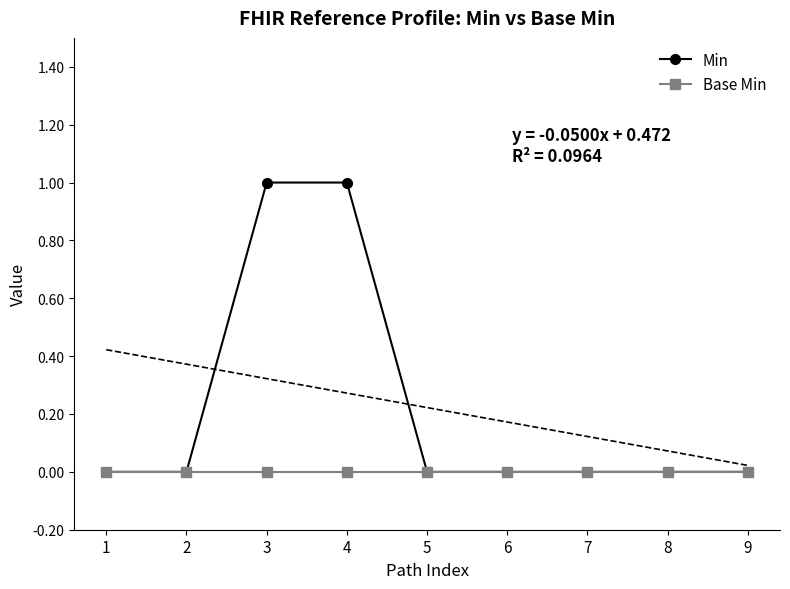

Rank the series by their maximum value, from highest to lowest.

Min, Base Min